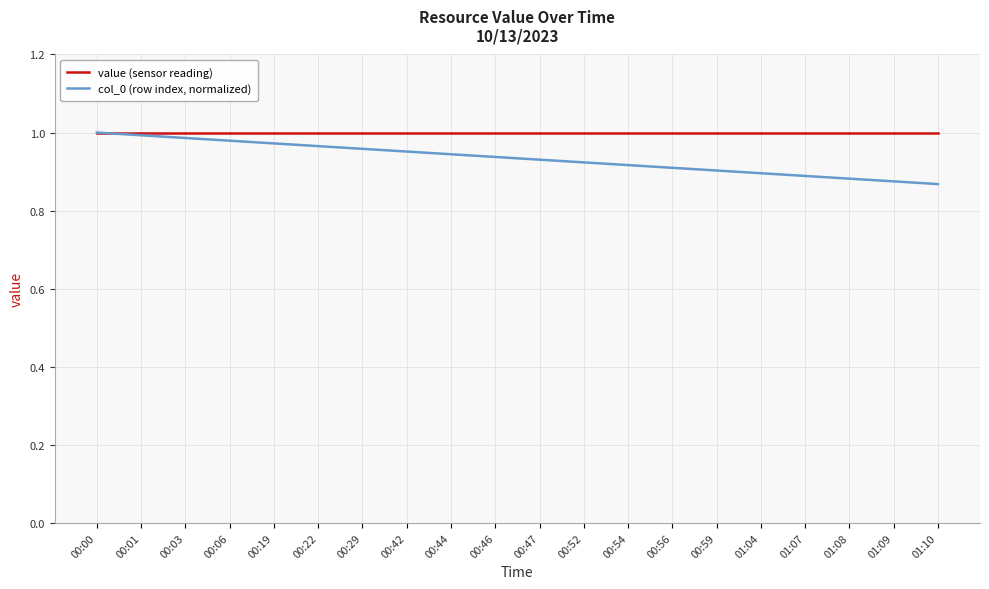

What position from the left is 00:52?

12